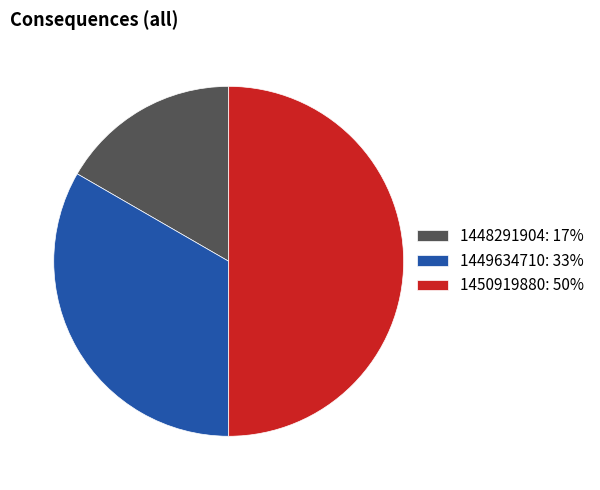

Does 1449634710 represent more than half of the total?

No